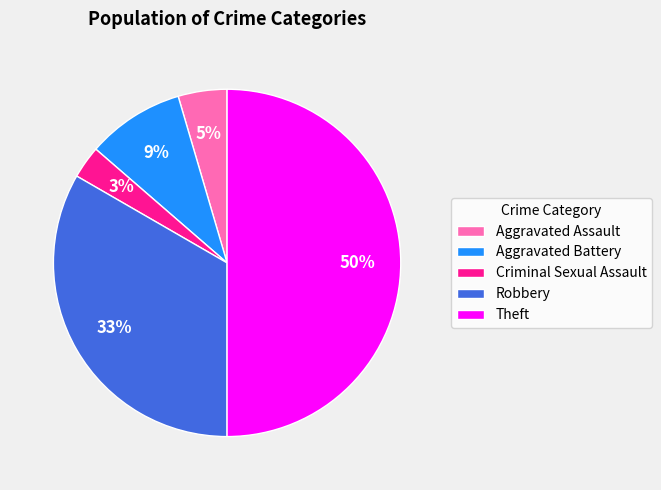

How many slices are in this pie chart?

5